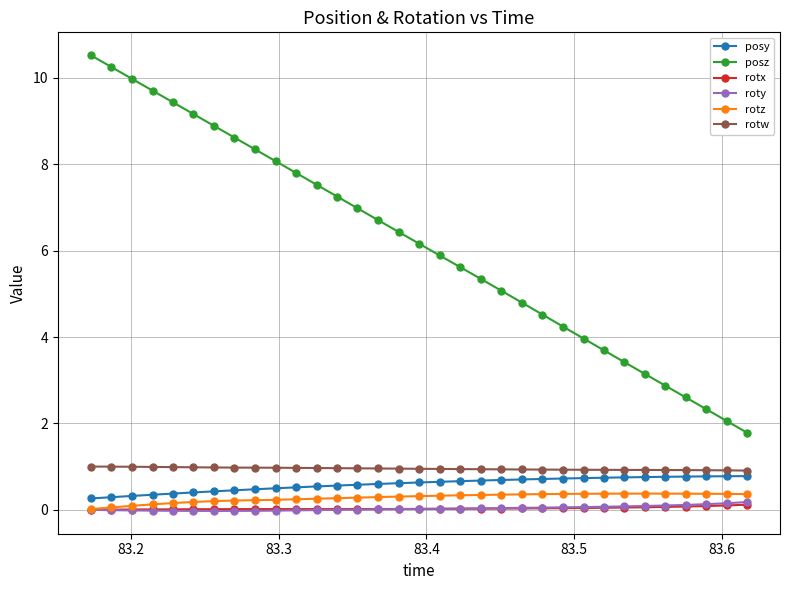

True or false: posz and roty intersect in this chart.

False